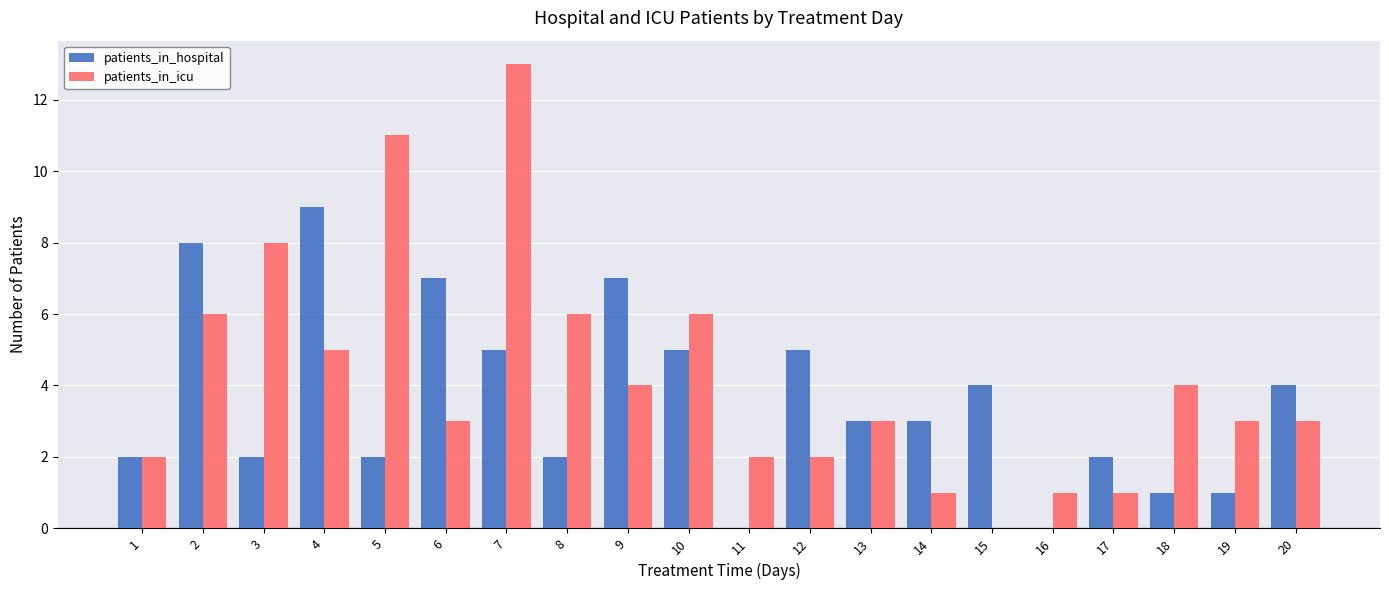

How many values in patients_in_icu are above zero?

19